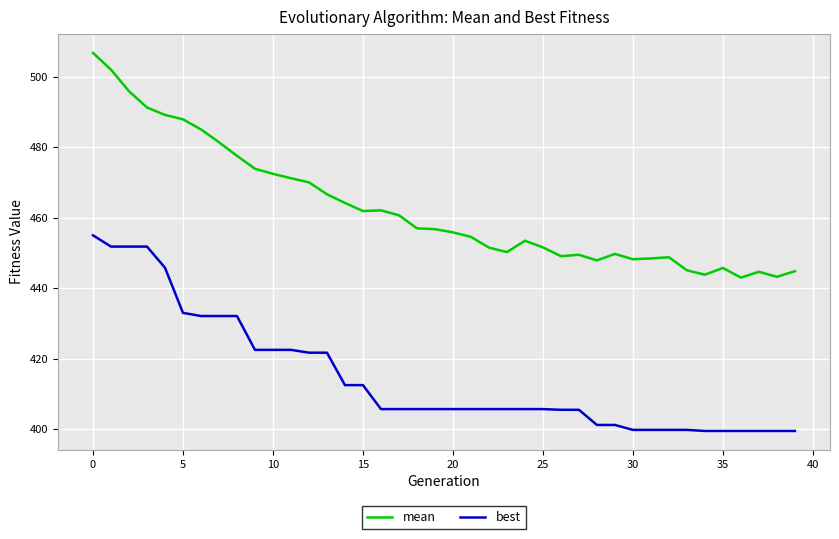

True or false: mean and best intersect in this chart.

False